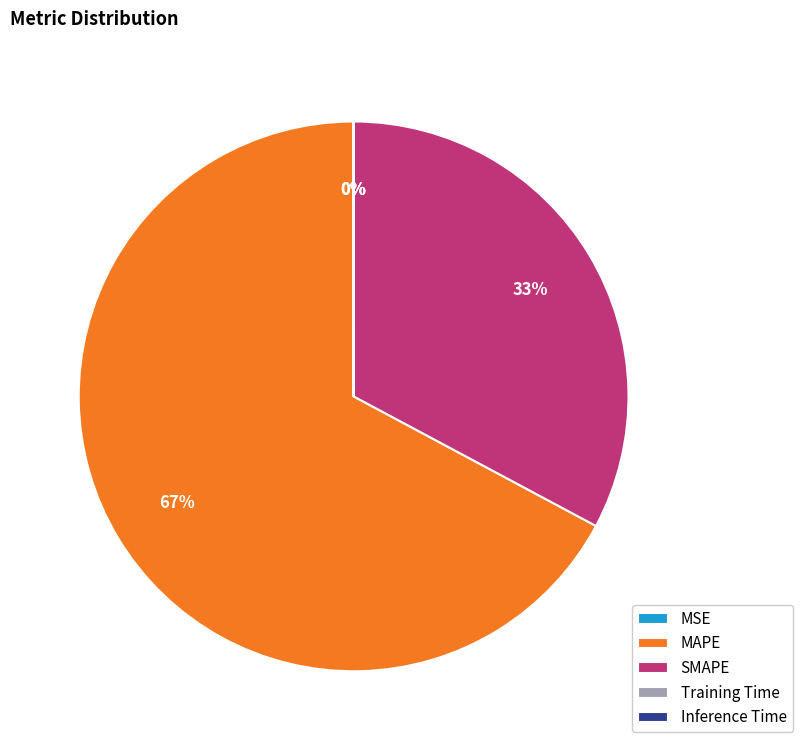

Between MAPE and SMAPE, which is larger?

MAPE